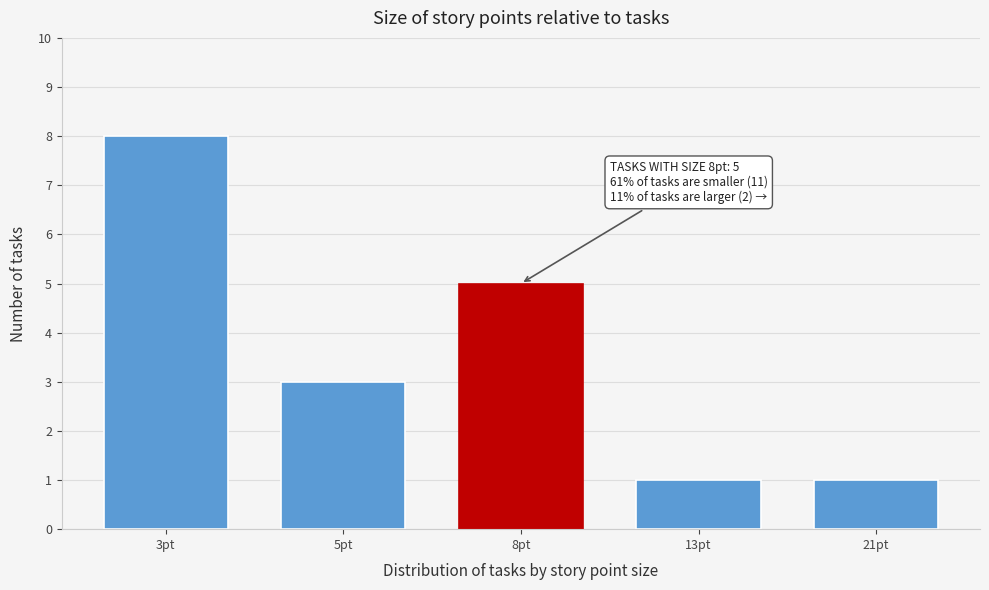

Reading right to left, what are all the values shown in this chart?

21pt=1	13pt=1	8pt=5	5pt=3	3pt=8